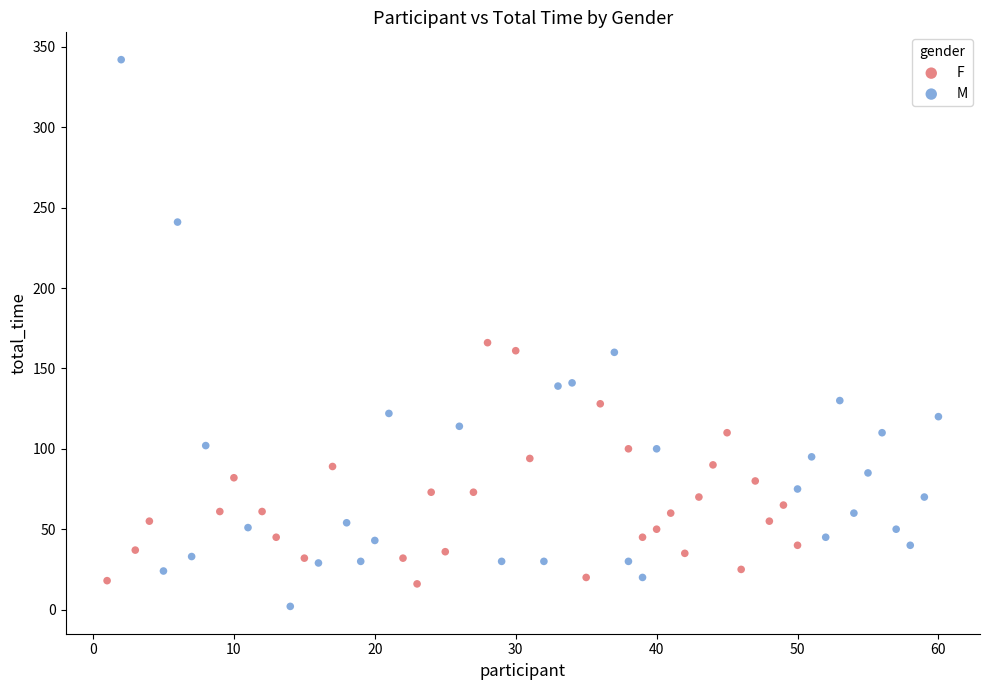

Which series has the widest spread of Y values?

M